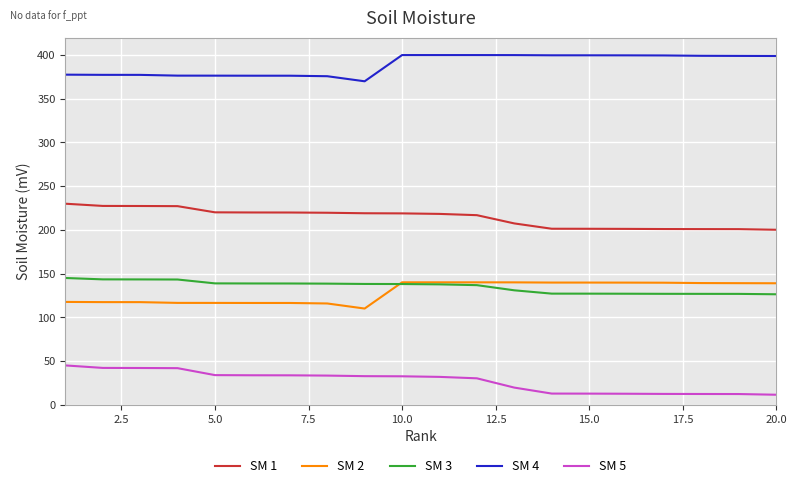

True or false: SM 3 and SM 1 cross at least once.

False